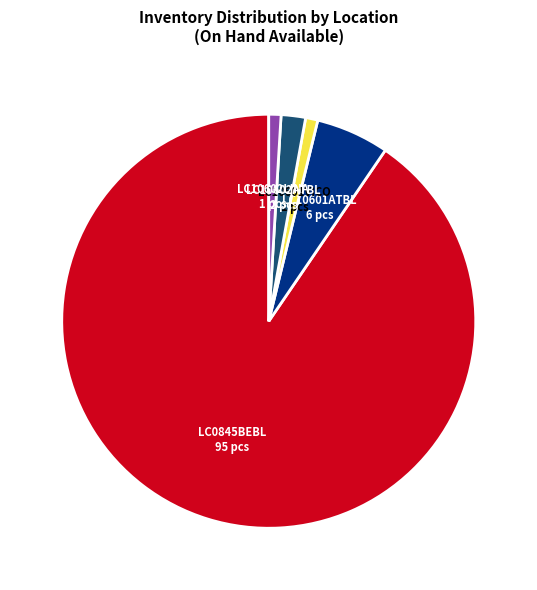

Is there a majority slice in this chart?

Yes